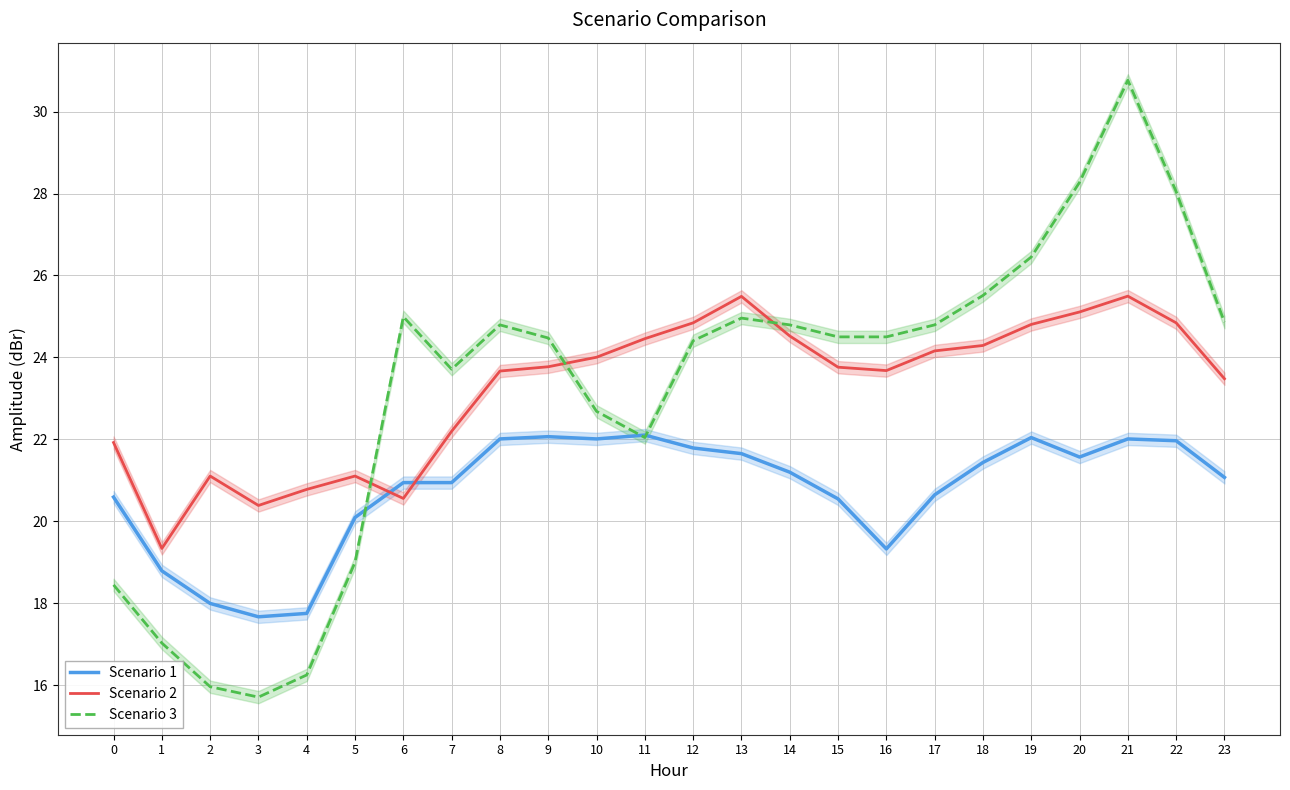

Count the number of categories in the chart.

24